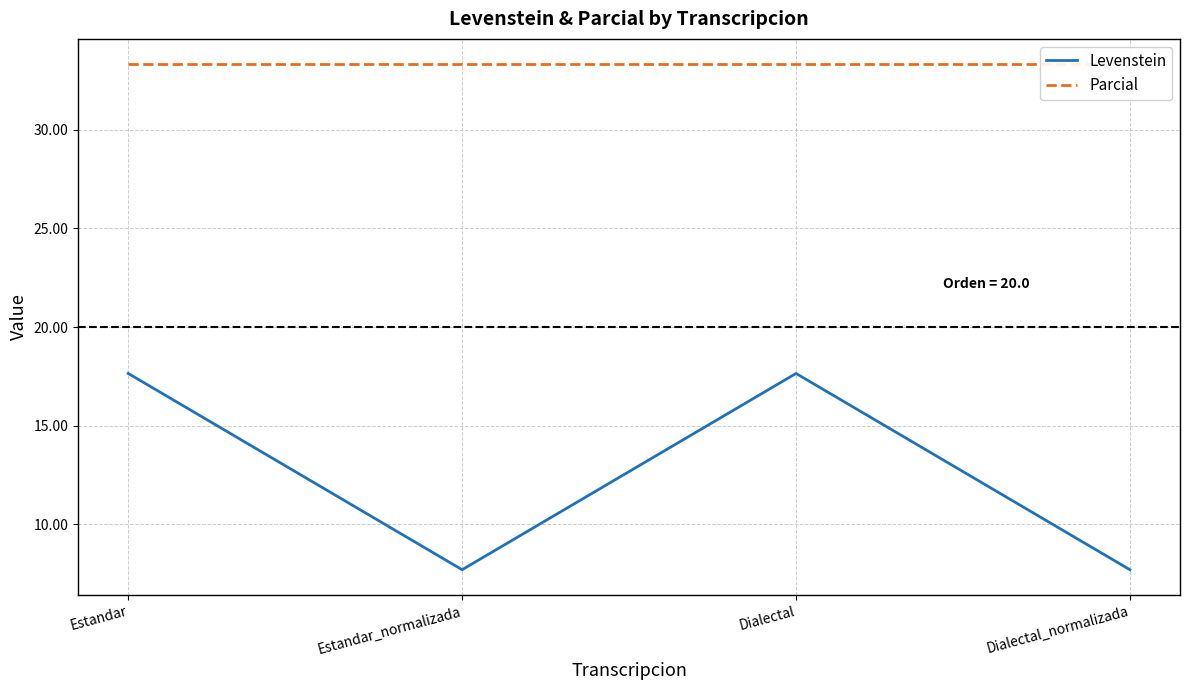

Reading left to right, extract all data points from this chart.

Levenstein: Estandar=17.6	Estandar_normalizada=7.7	Dialectal=17.6	Dialectal_normalizada=7.7
Parcial: Estandar=33.3	Estandar_normalizada=33.3	Dialectal=33.3	Dialectal_normalizada=33.3